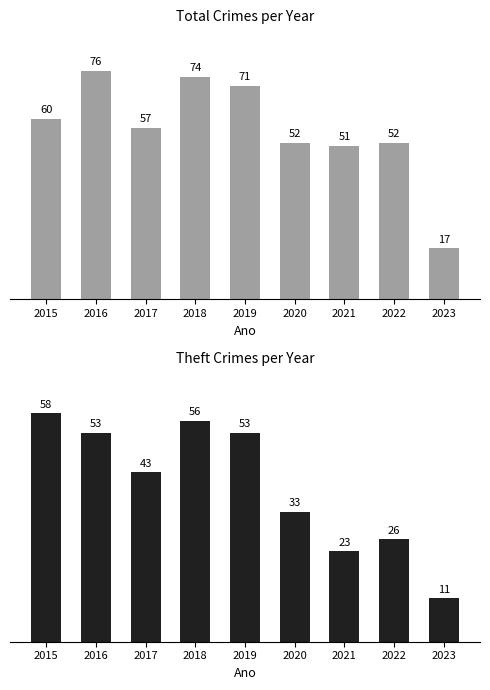

What is the smallest value displayed?

11